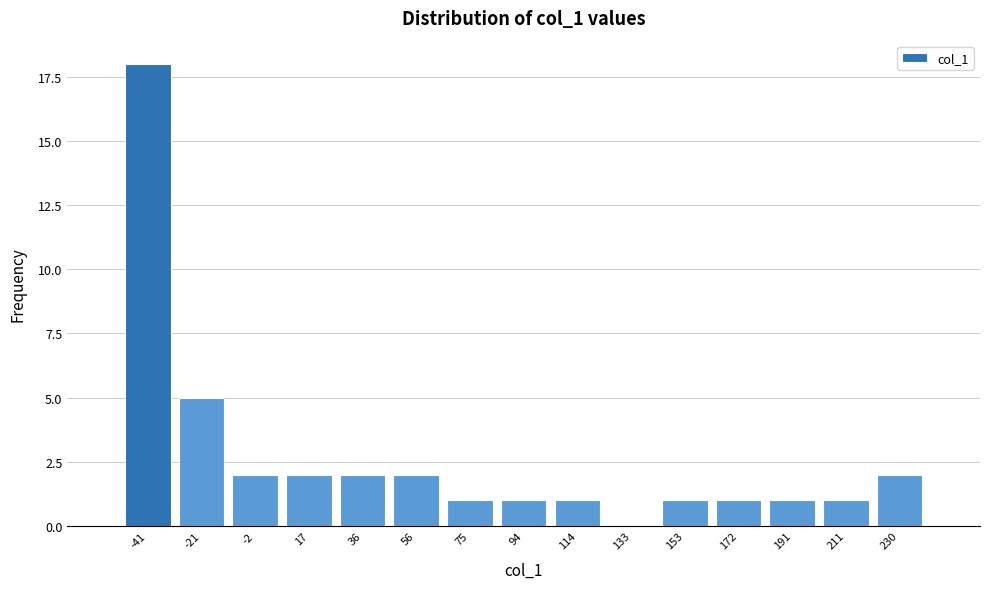

Reading left to right, transcribe all the data shown in this chart.

-41=18	-21=5	-2=2	17=2	36=2	56=2	75=1	94=1	114=1	133=0	153=1	172=1	191=1	211=1	230=2